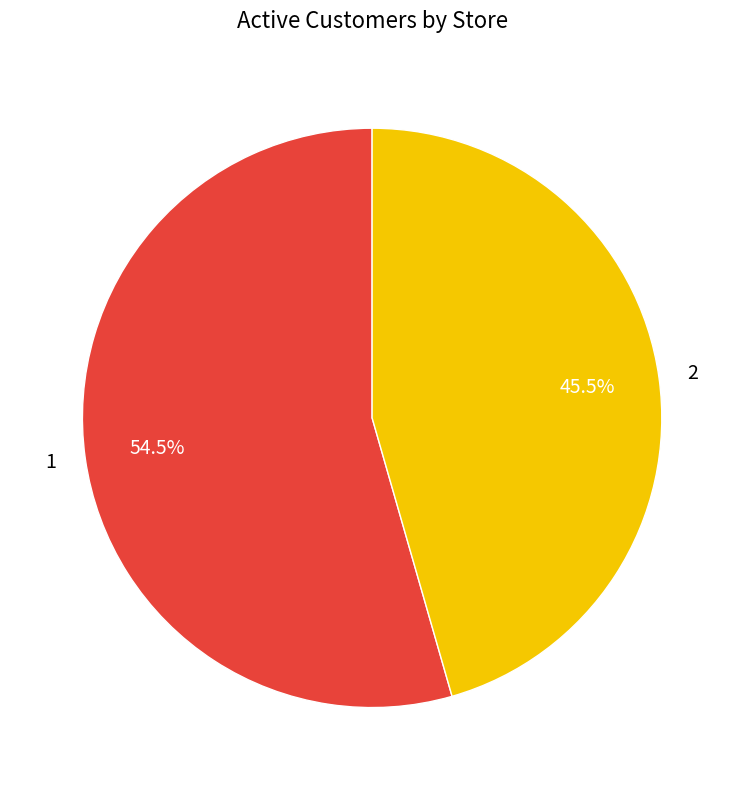

What is the total percentage of 2 and 1?

100.0%